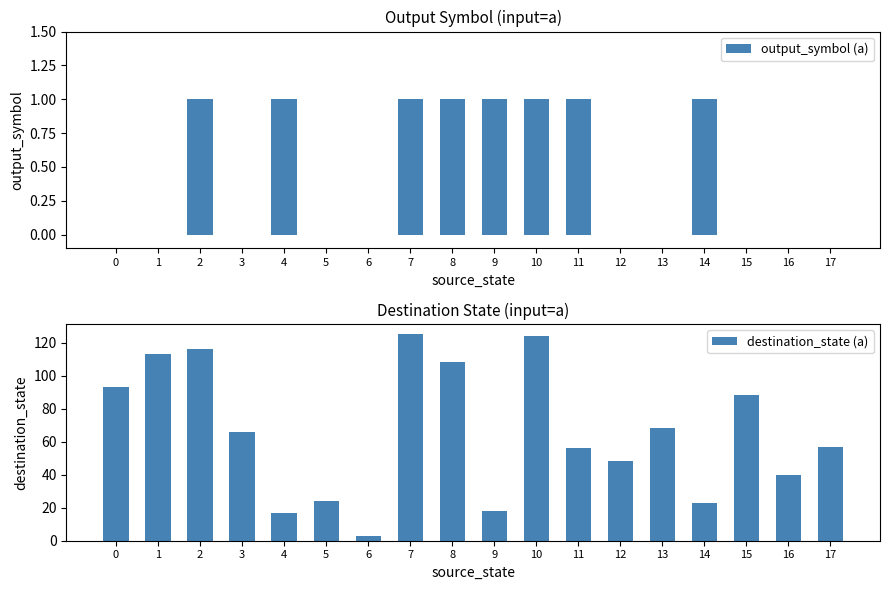

What is the difference between the second highest and minimum values in the destination_state (a) series?

121